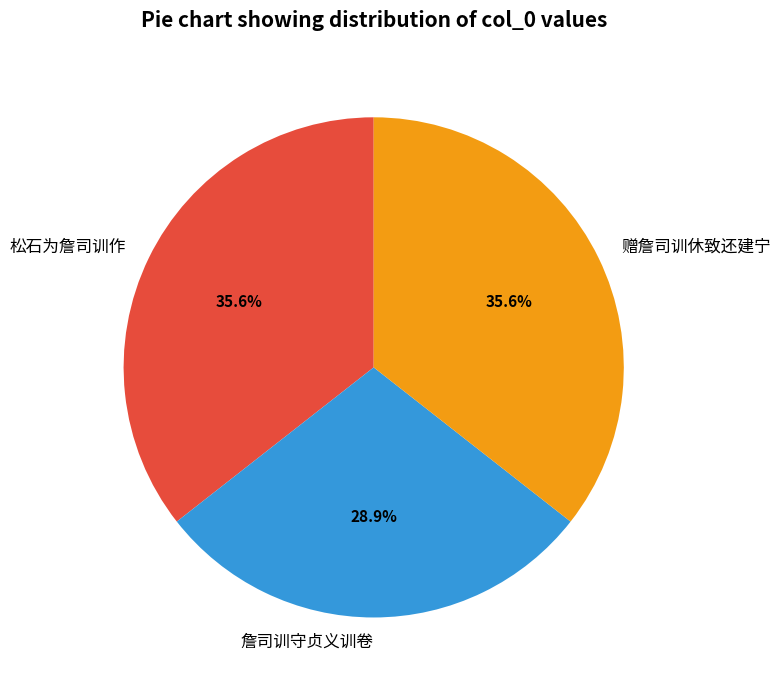

What is the smallest slice in the pie chart?

詹司训守贞义训卷